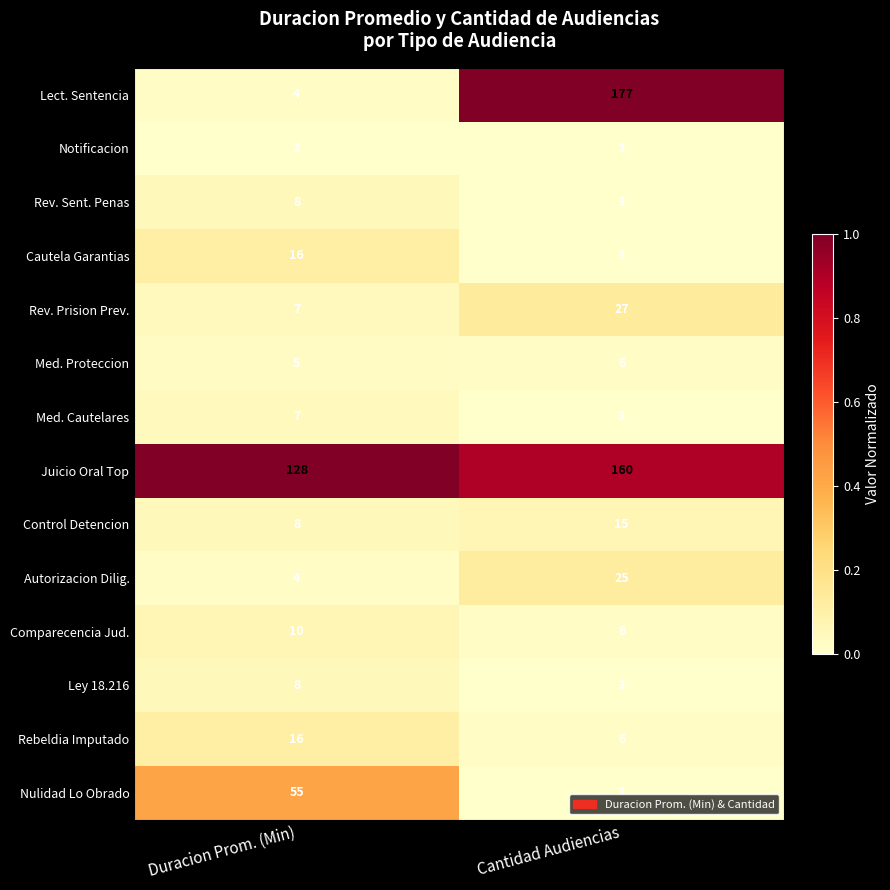

Which label corresponds to the largest value in the chart?

Cantidad Audiencias